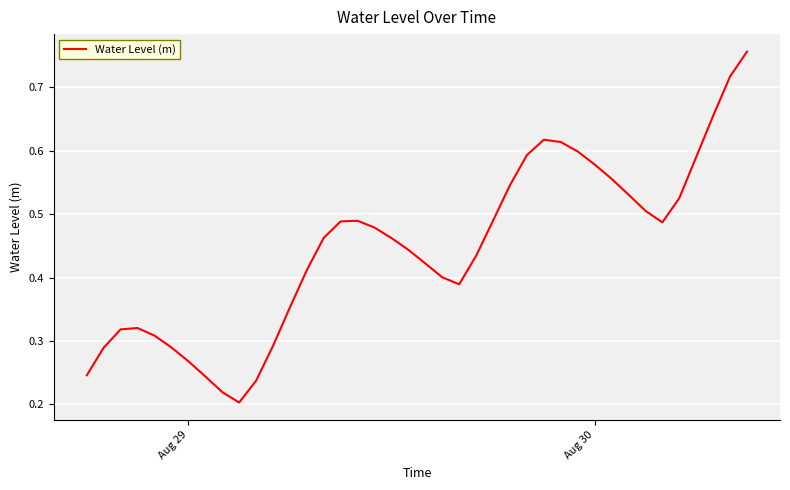

What is the greatest value displayed?

0.8